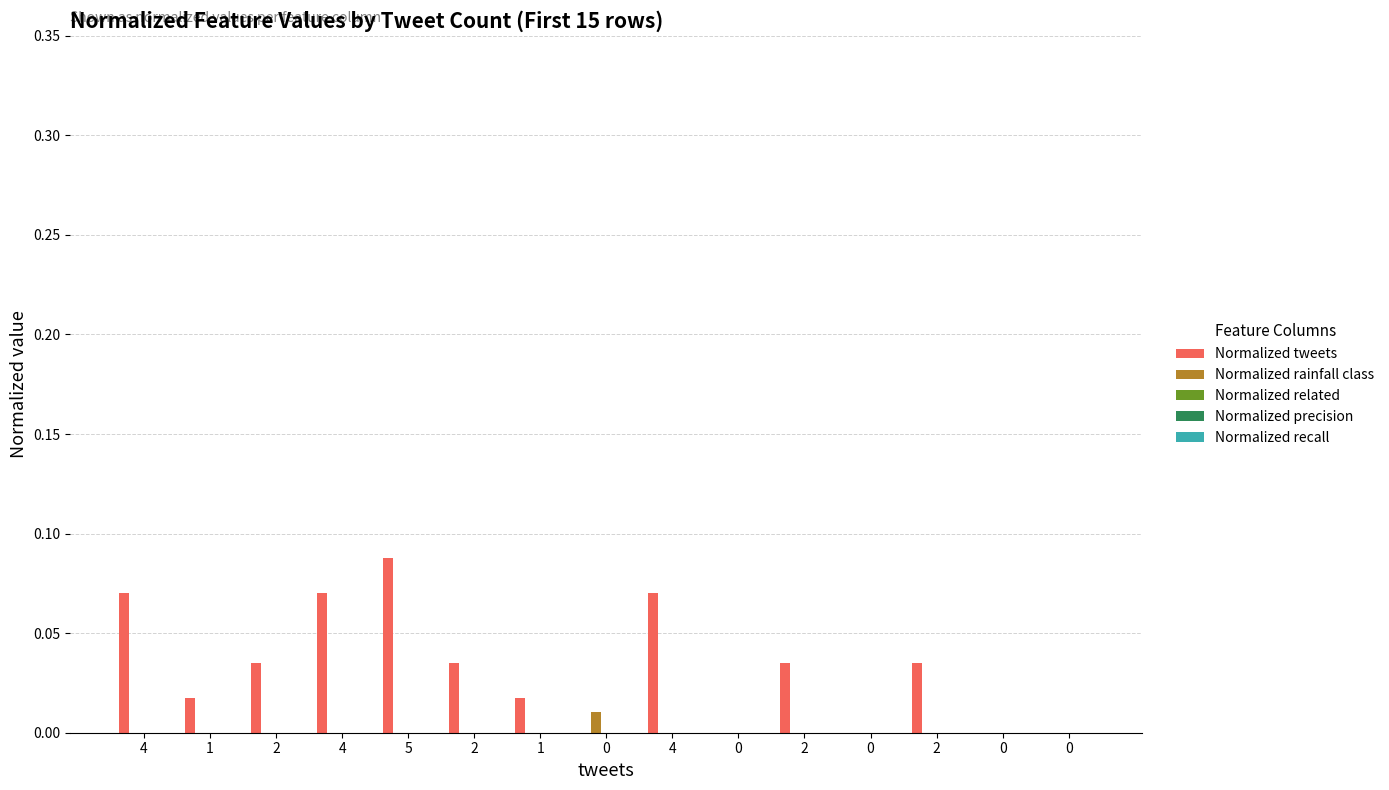

Count the number of categories in the chart.

15